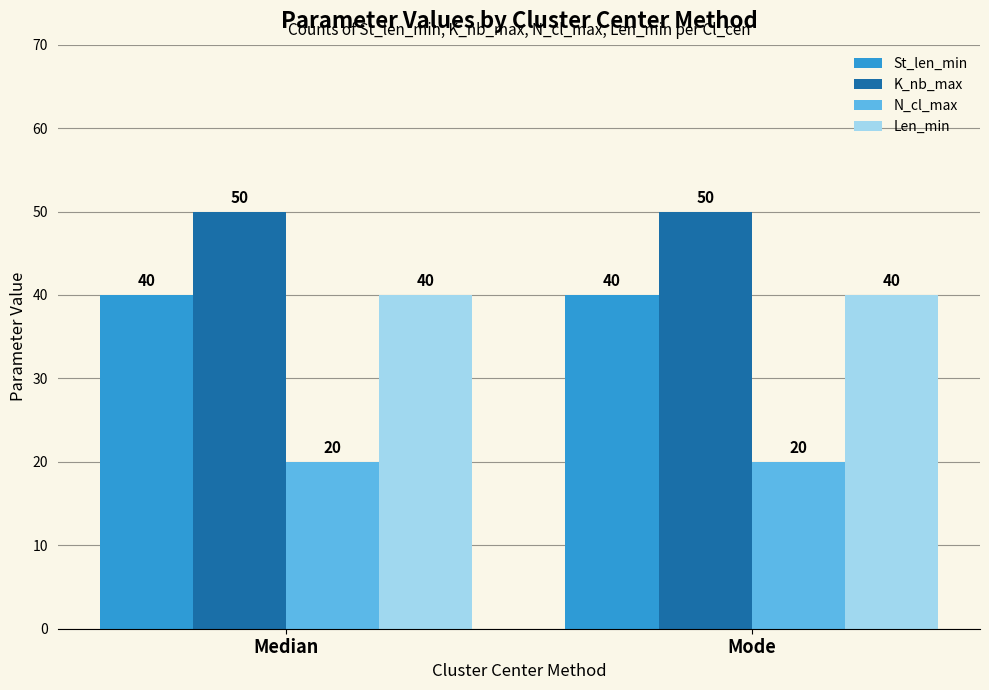

True or false: K_nb_max has a value of 50 at Median.

True